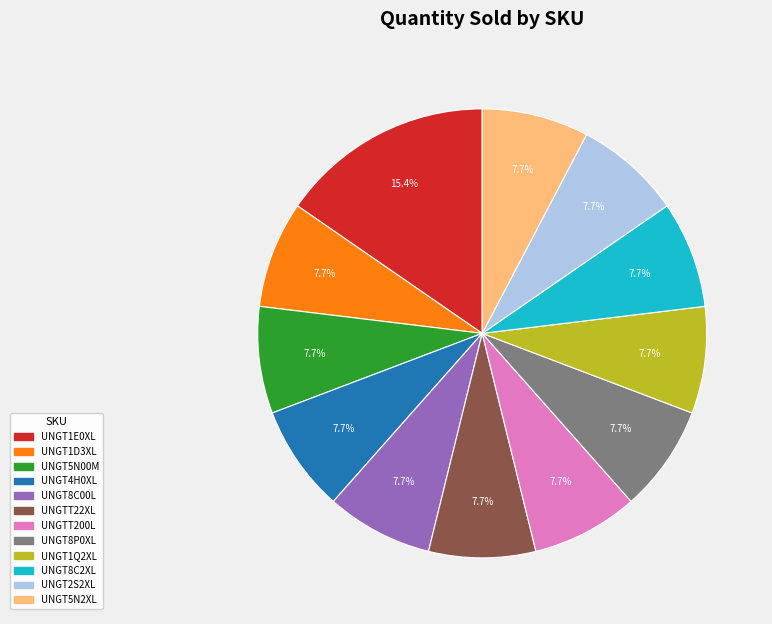

Is the sum of UNGT1E0XL and UNGT8C00L greater than half?

No